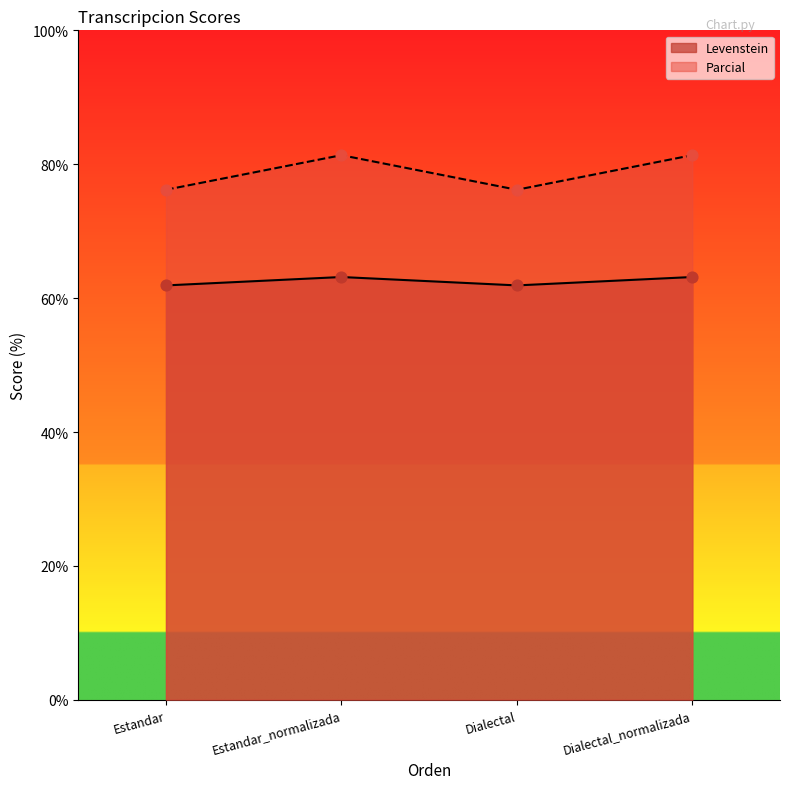

Which series has the largest Y range (max minus min)?

Parcial